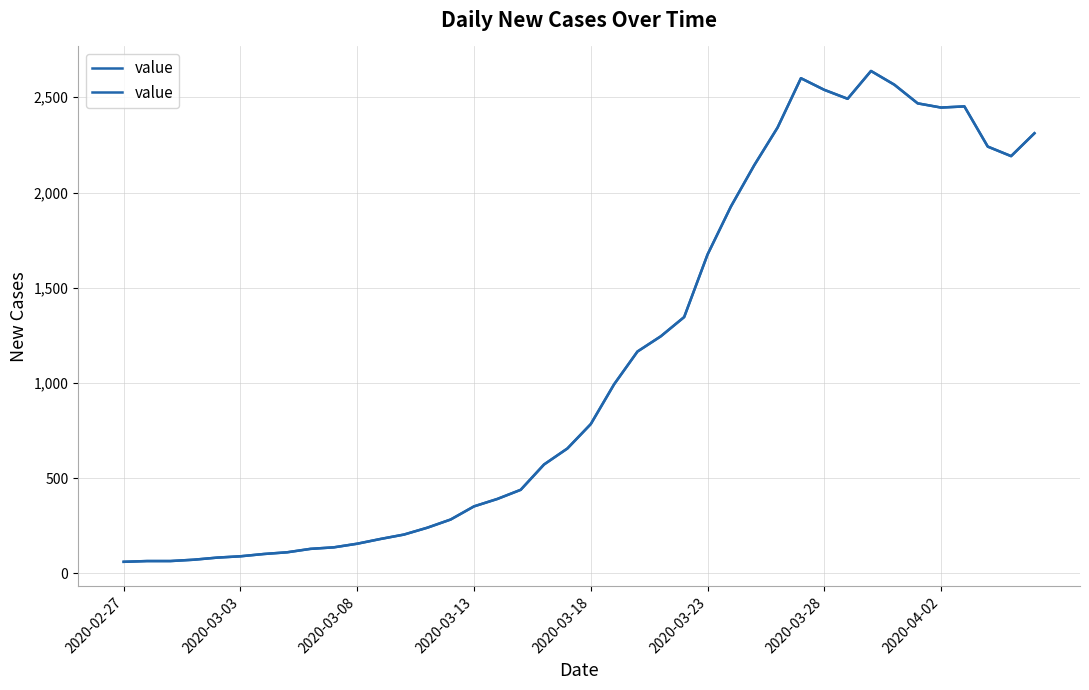

How many lines are shown in the chart?

1